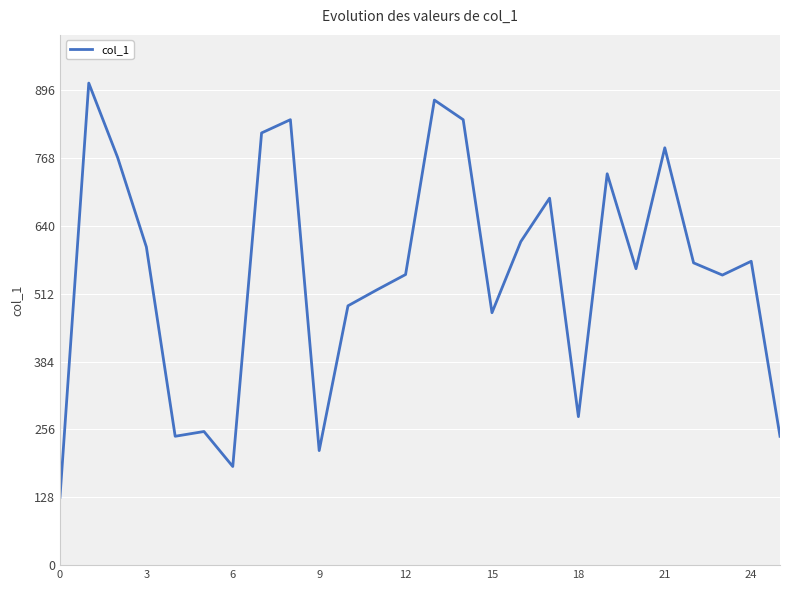

What is the maximum value shown in the chart?

909